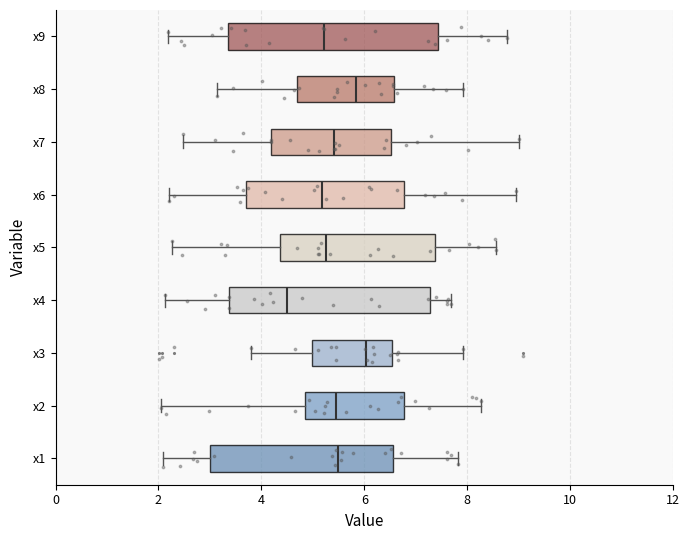

Which box's median line is the furthest to the right?

x3